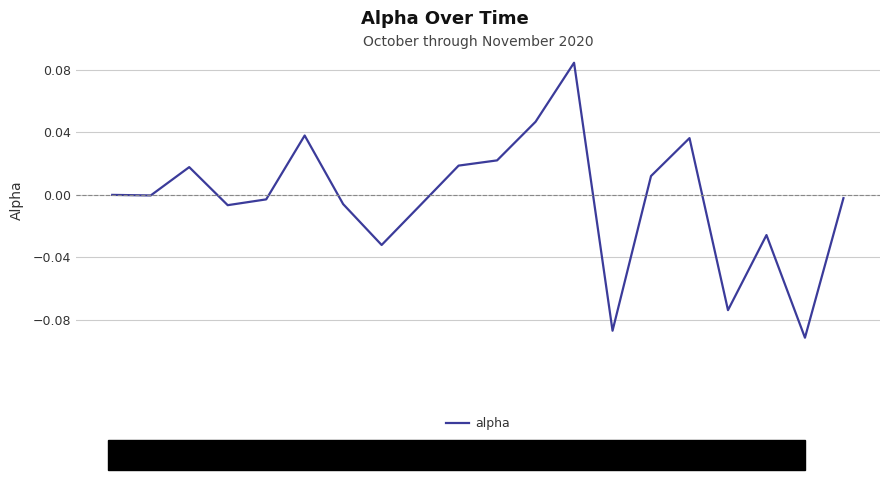

What is the difference between the second highest and minimum values?

0.1